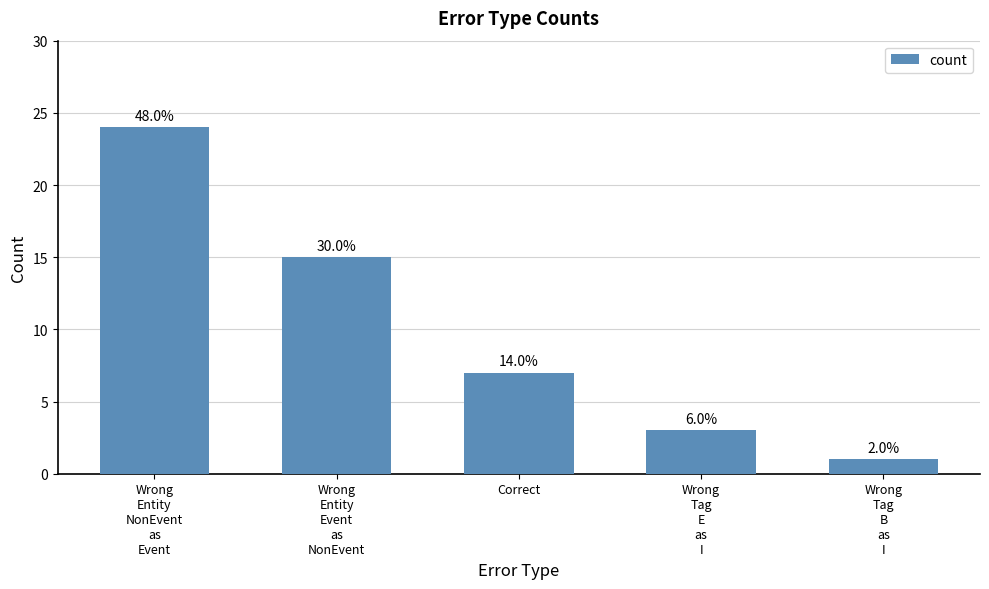

How many bars are there in total?

5